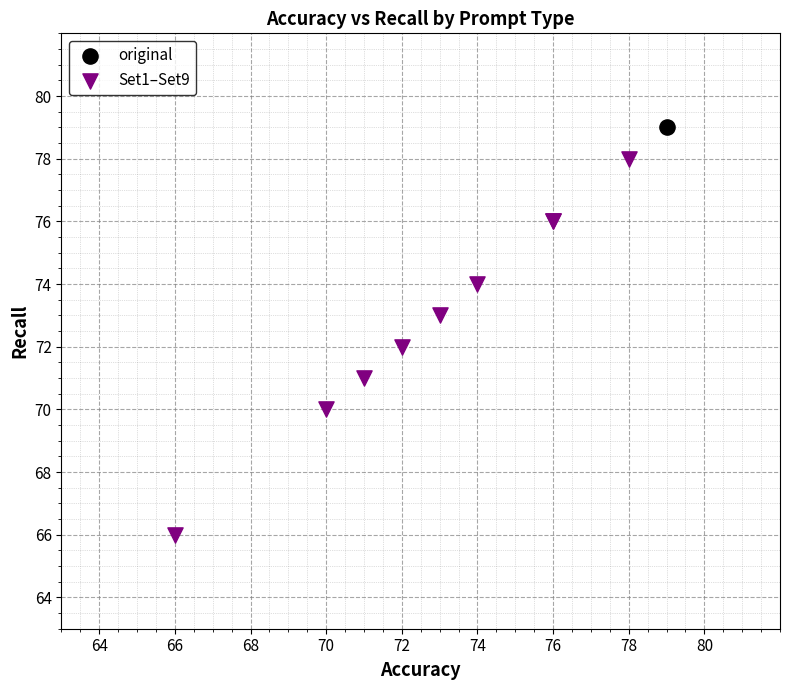

What are all the series names shown in the legend?

original, Set1–Set9